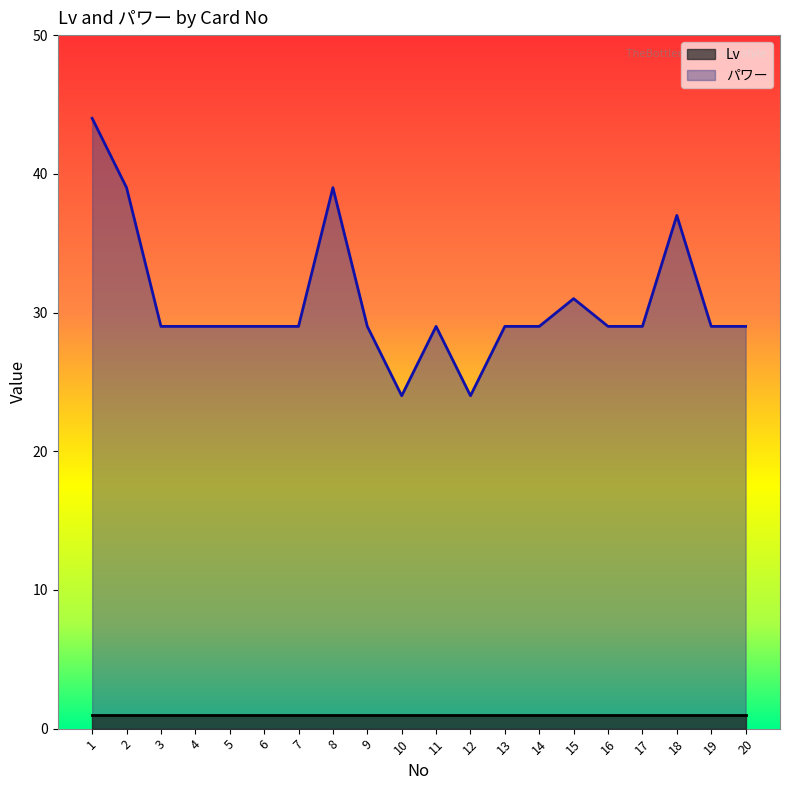

The パワー series shows 46 at 11. True or false?

False